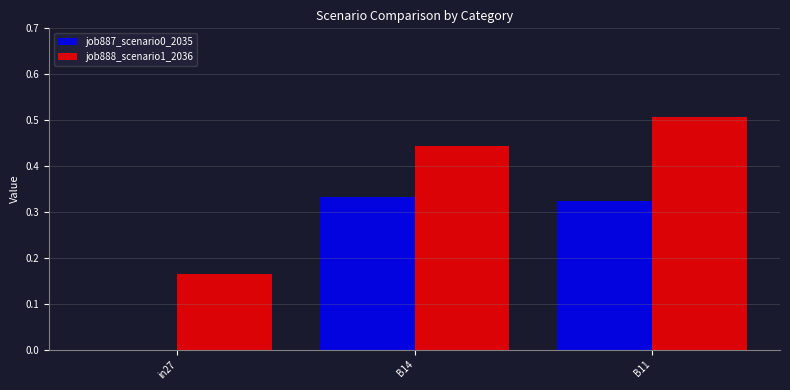

The job887_scenario0_2035 series shows 0.1 at B14. True or false?

False